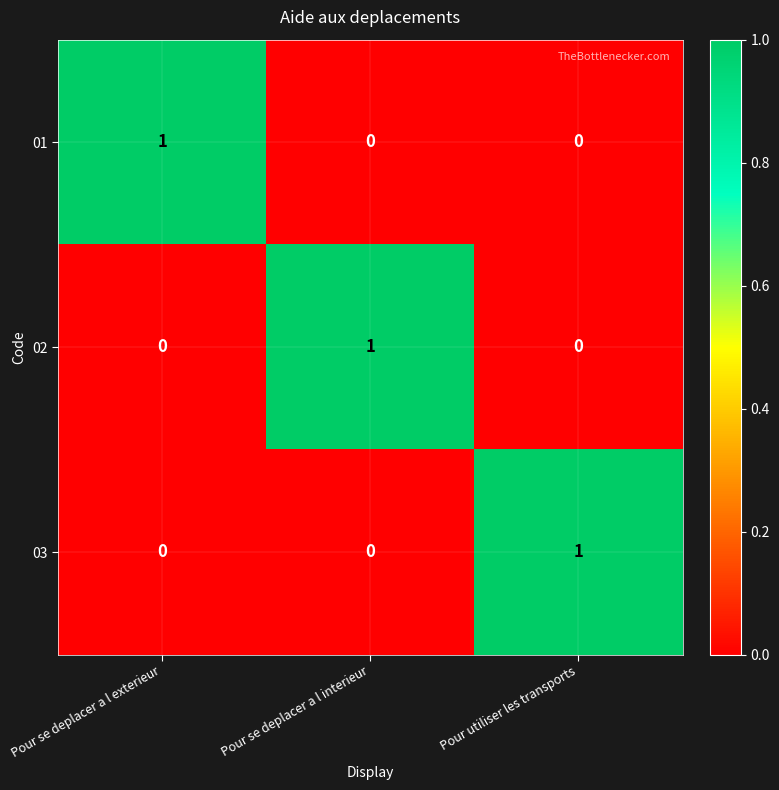

The 02 series shows 0 at Pour se deplacer a l exterieur. True or false?

True